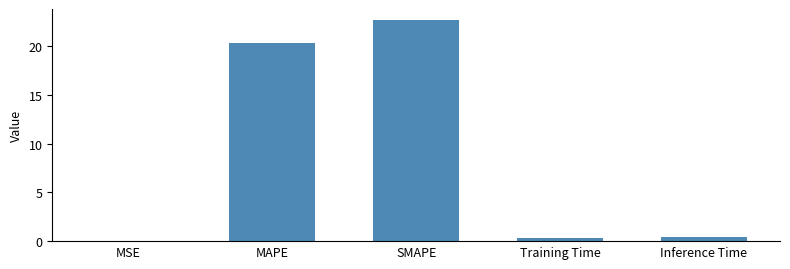

What is the sum of all values?

43.9